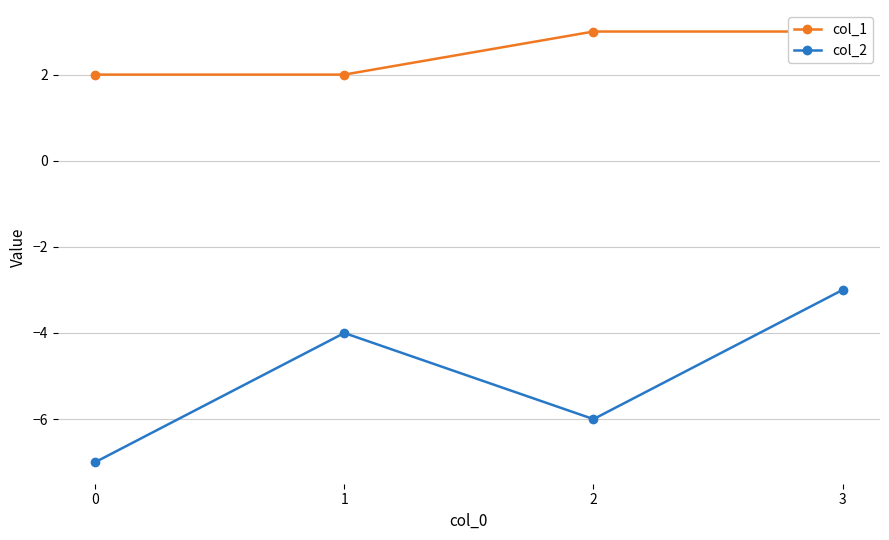

Between 2 and 3, which series saw the biggest shift?

col_2